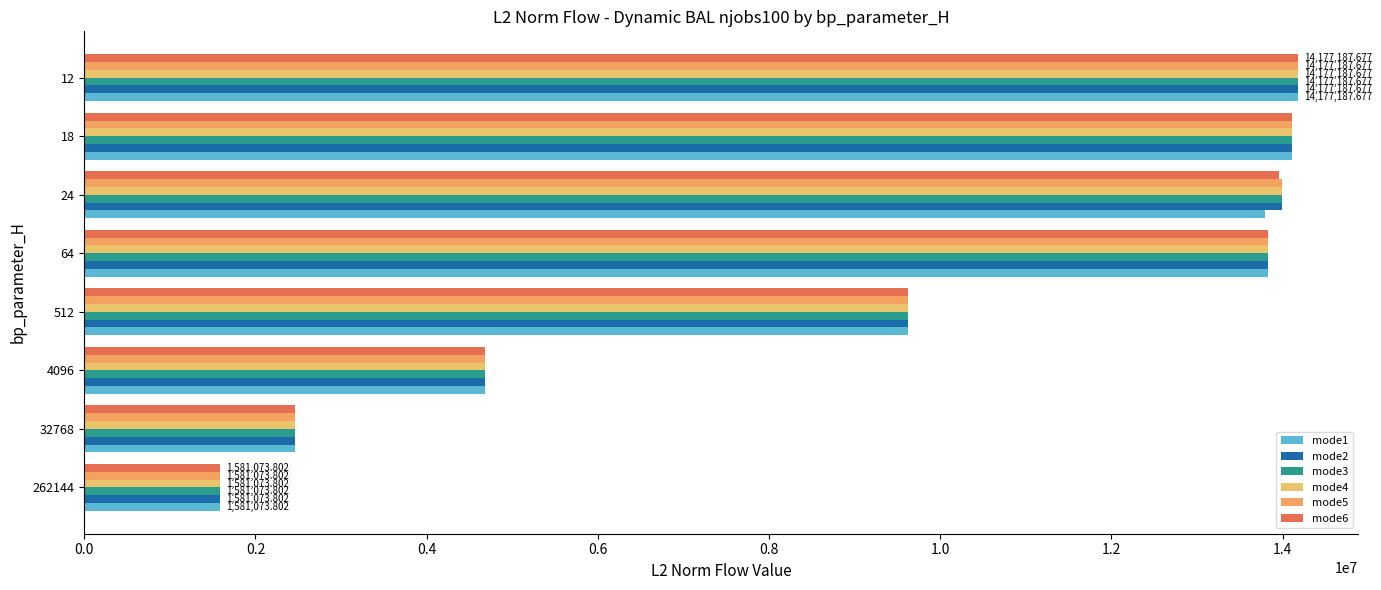

How many values in the mode5 series are below 13828955?

4